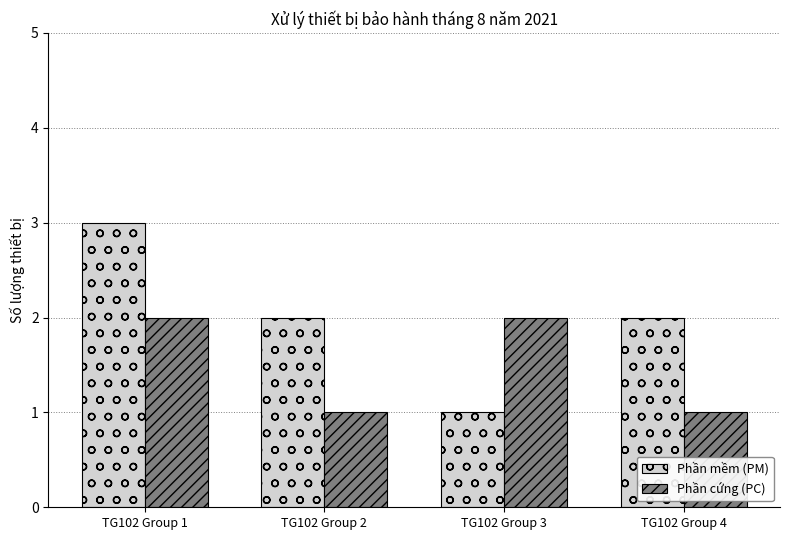

Which series has the widest spread of values?

Phần mềm (PM)